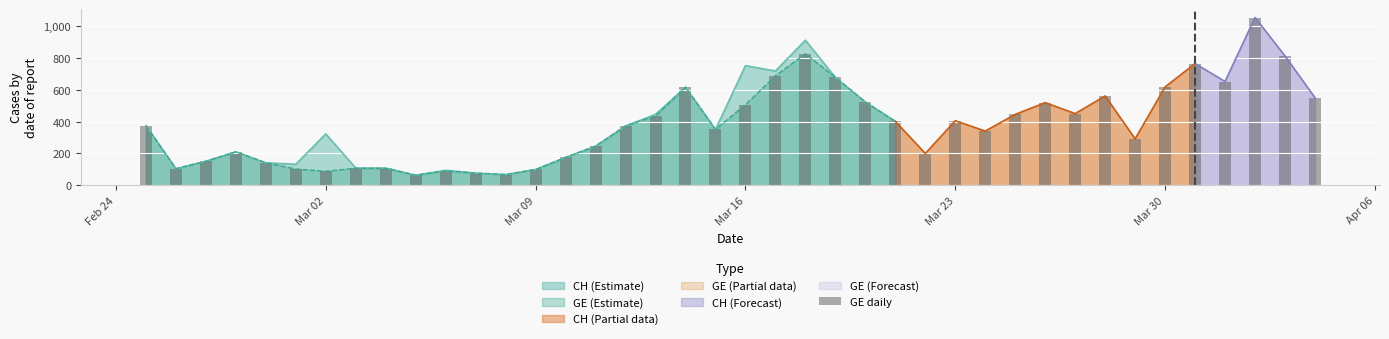

What is the minimum value for GE (Estimate)?

63